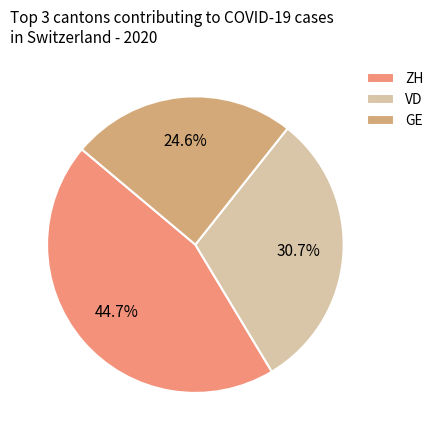

Is there any slice that represents more than half of the pie?

No